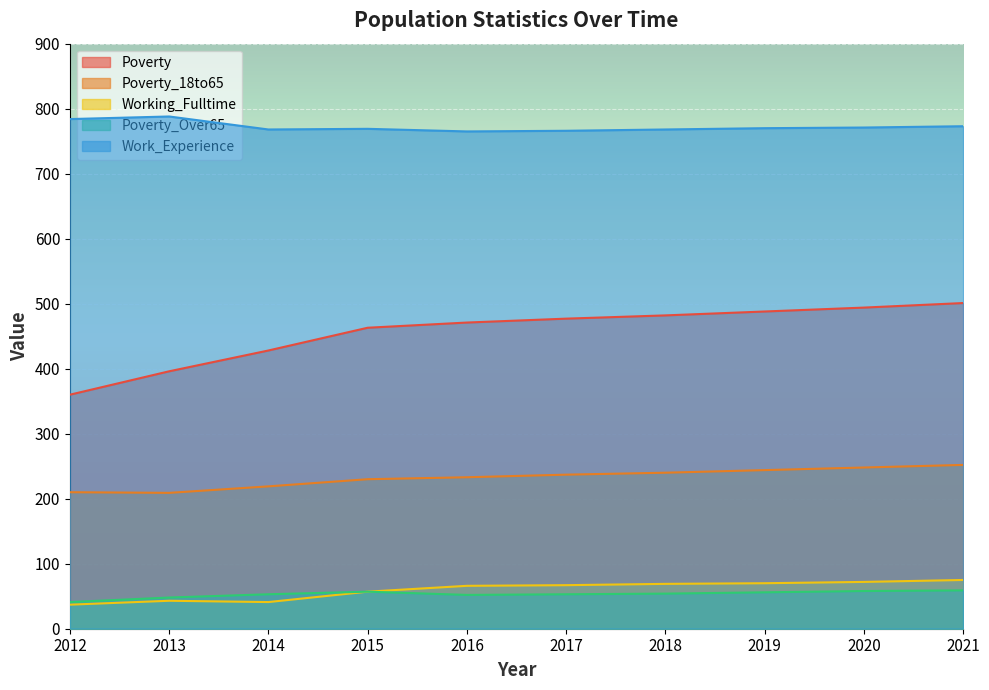

What are all the series names shown in the legend?

Poverty, Poverty_18to65, Working_Fulltime, Poverty_Over65, Work_Experience